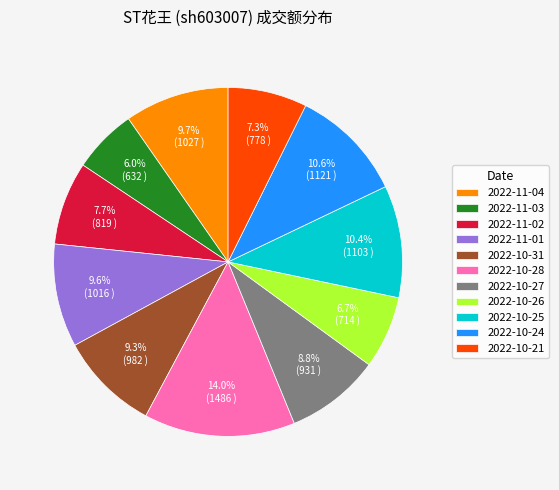

What percentage do 2022-10-21 and 2022-10-27 together represent?

16.1%